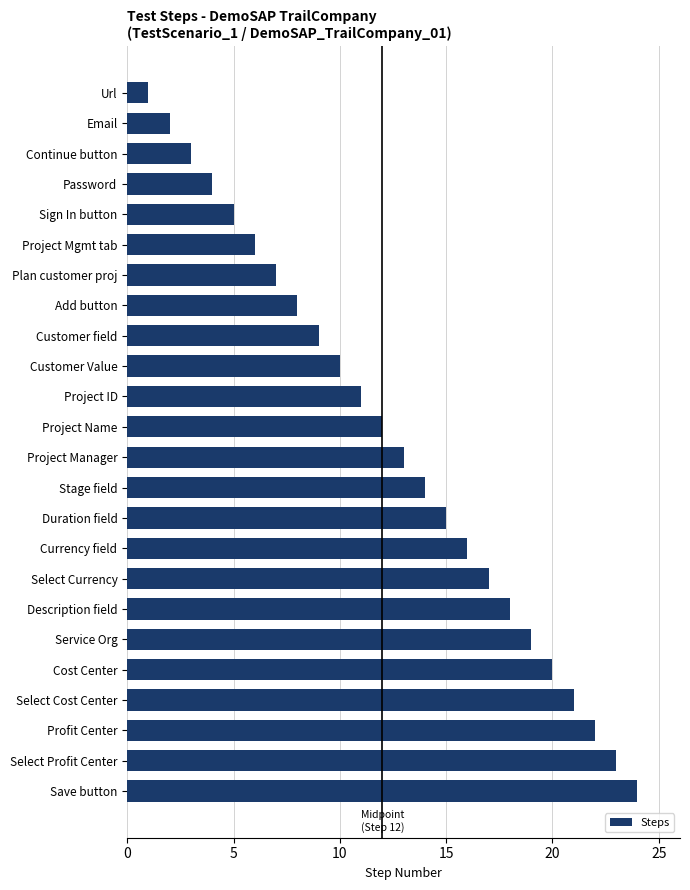

How many bars are there in total?

24